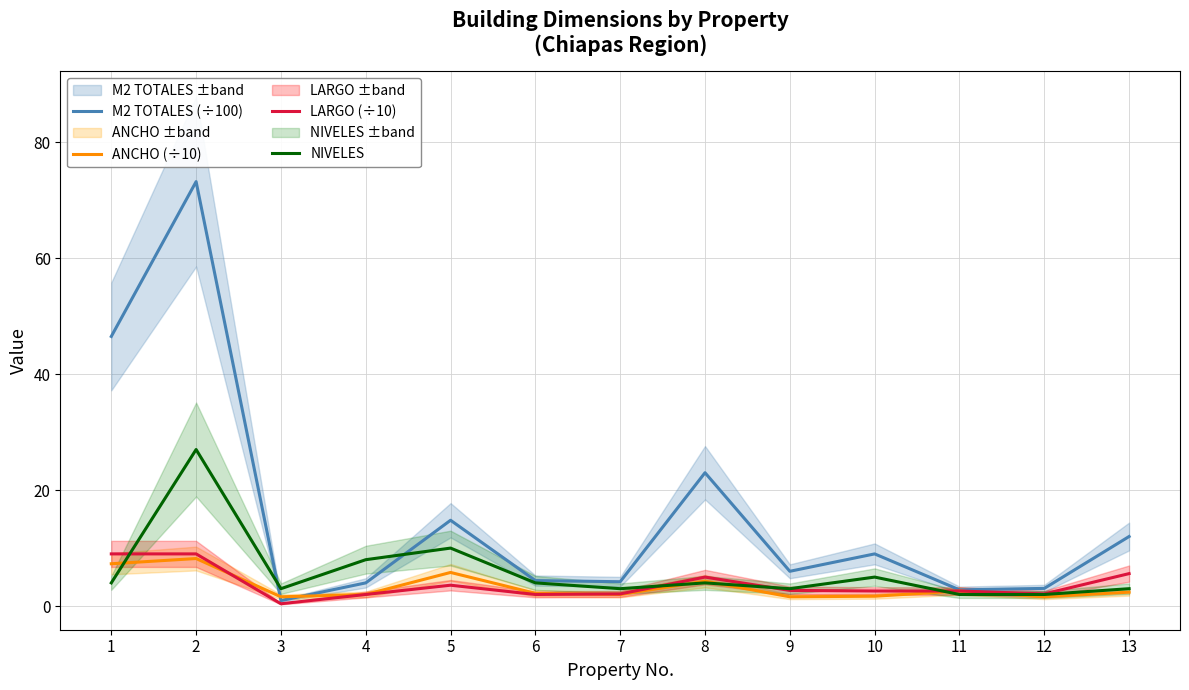

What is the value of the M2 TOTALES (÷100) point at the 5th from the left?

14.8